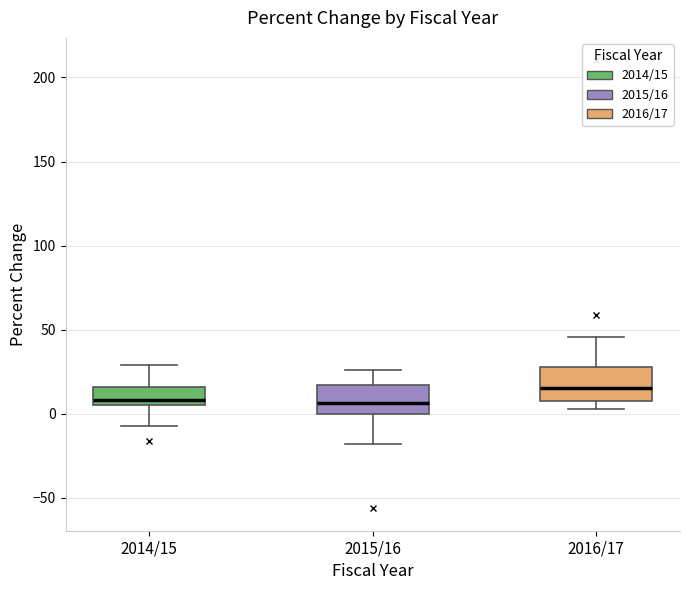

Where does the upper whisker of the box for 2015/16 end on the y-axis? The values are not printed on the chart, so give them approximately, as read against the axis.

25